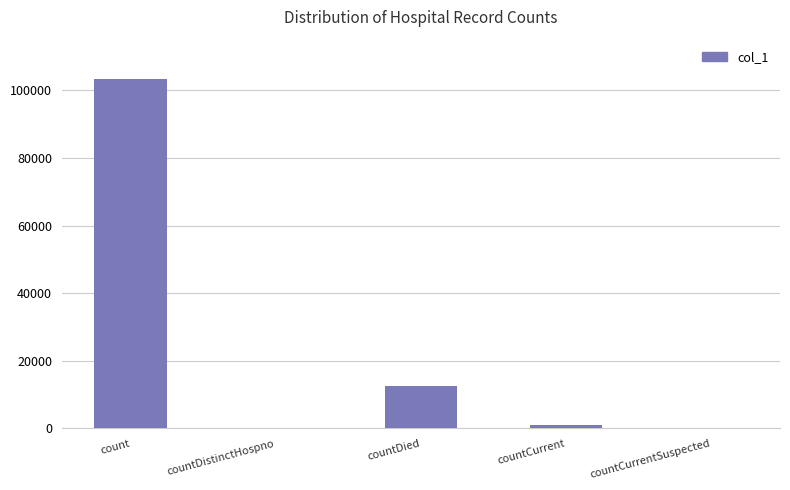

Which label corresponds to the largest value in the chart?

count